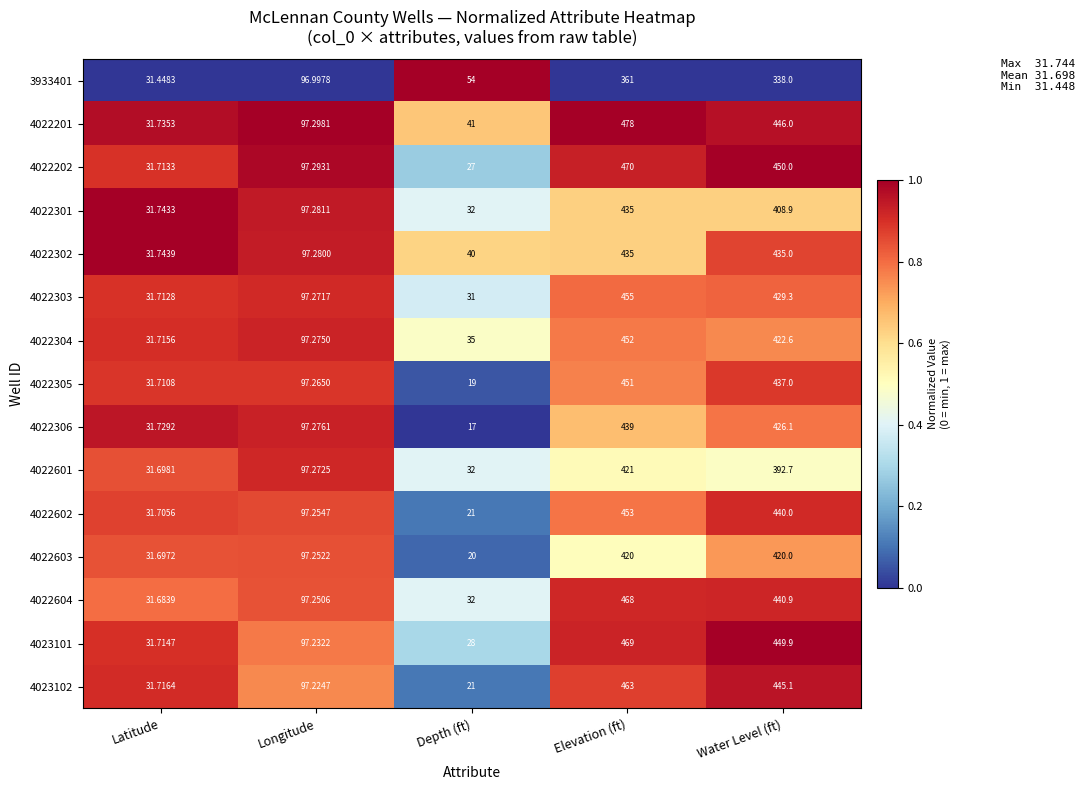

At which category is the sum across all series the highest?

Elevation (ft)